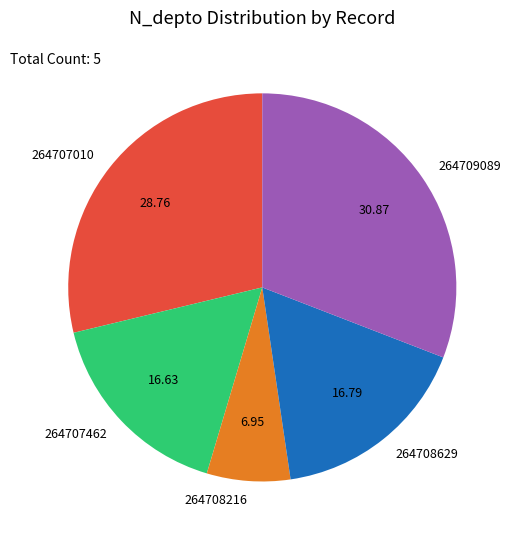

Approximately how many times larger is the value at 264708216 compared to 264707462?

0.4